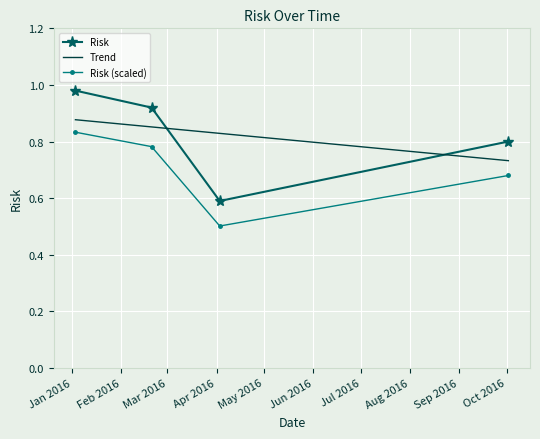

What is the greatest value displayed?

1.0